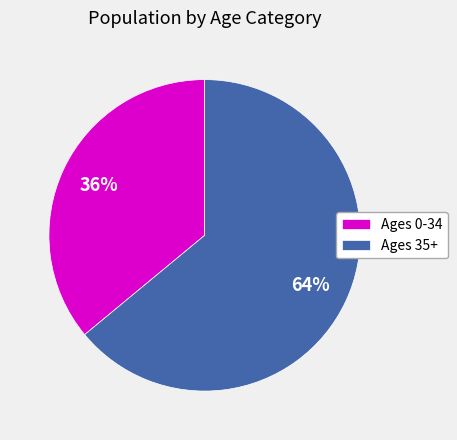

Is it true that Ages 0-34 is 44% of the pie?

False